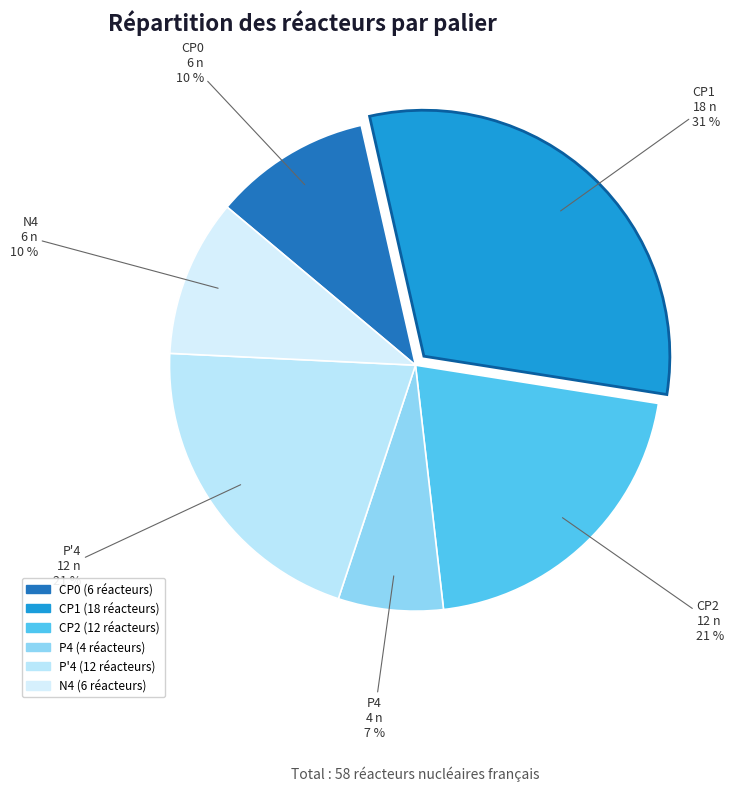

How many slices are in this pie chart?

6